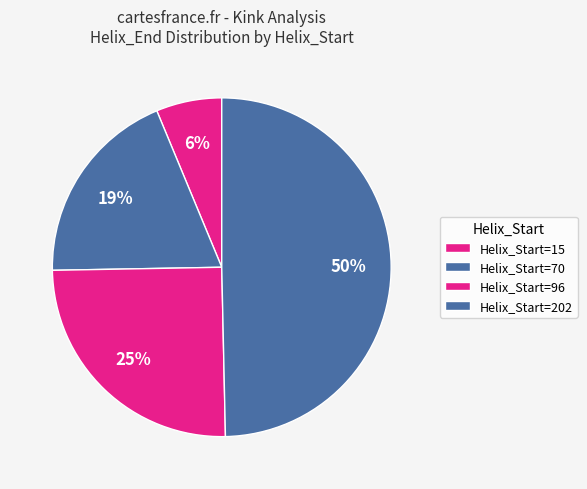

How many slices are in this pie chart?

4